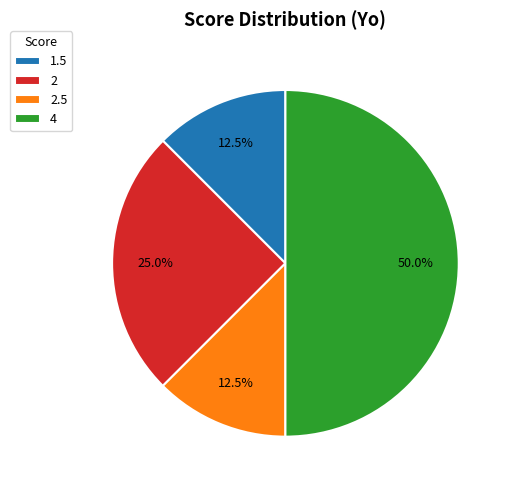

To the nearest percent, what is the combined percentage of 1.5 and 2.5?

25%